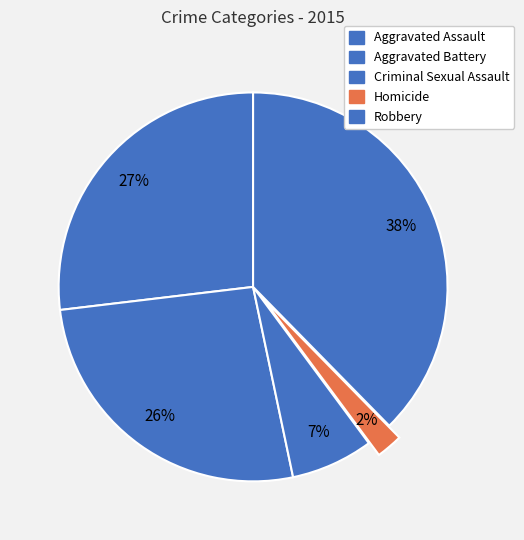

How many segments does this pie chart have?

5